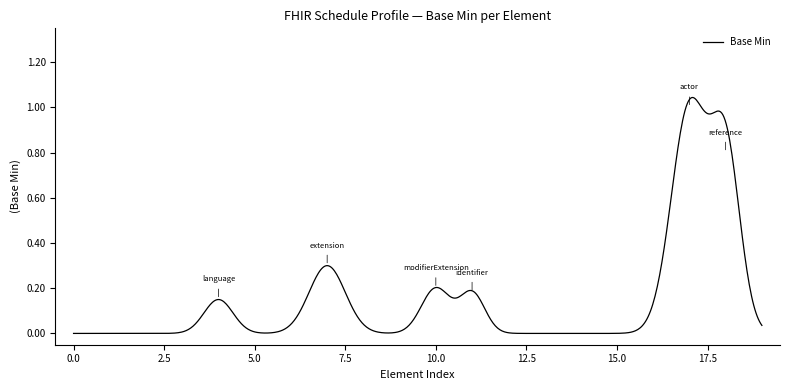

What is the difference between the maximum and minimum values?

1